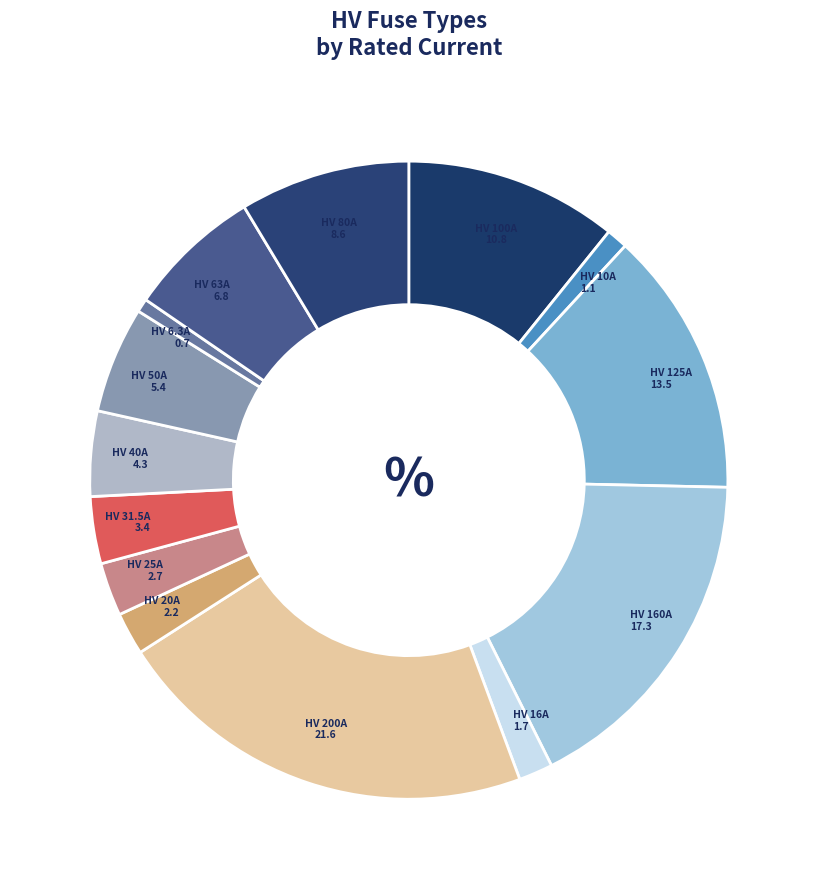

Is the sum of HV 25A and HV 125A greater than half?

No